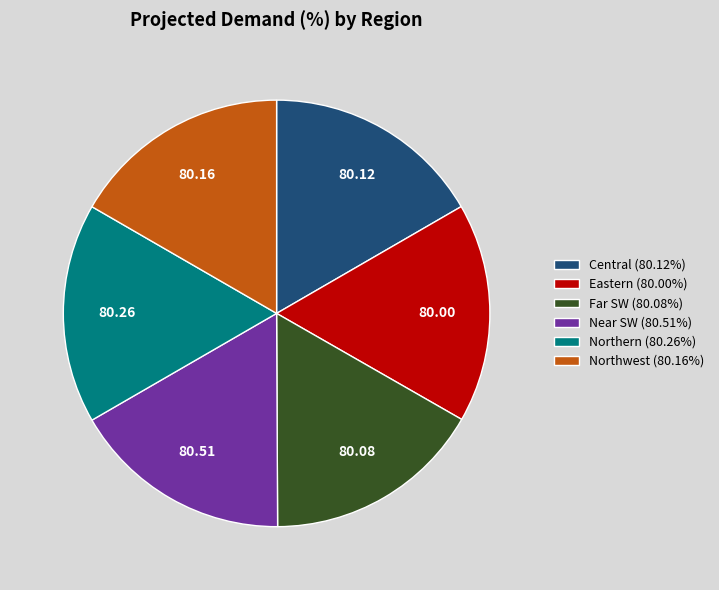

Is it true that Eastern is 17% of the pie?

True